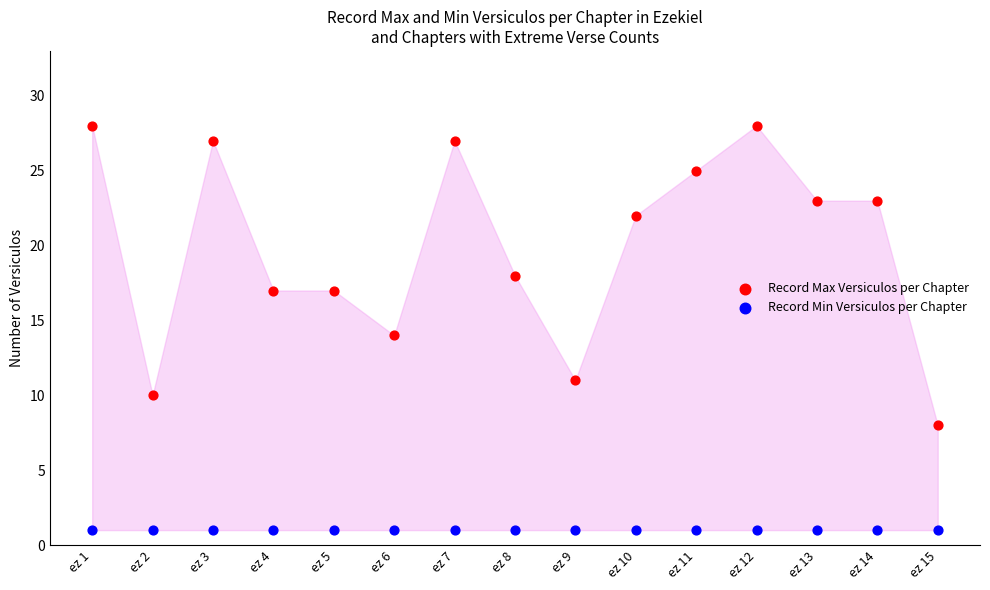

Which series reaches the minimum Y coordinate?

Record Min Versiculos per Chapter